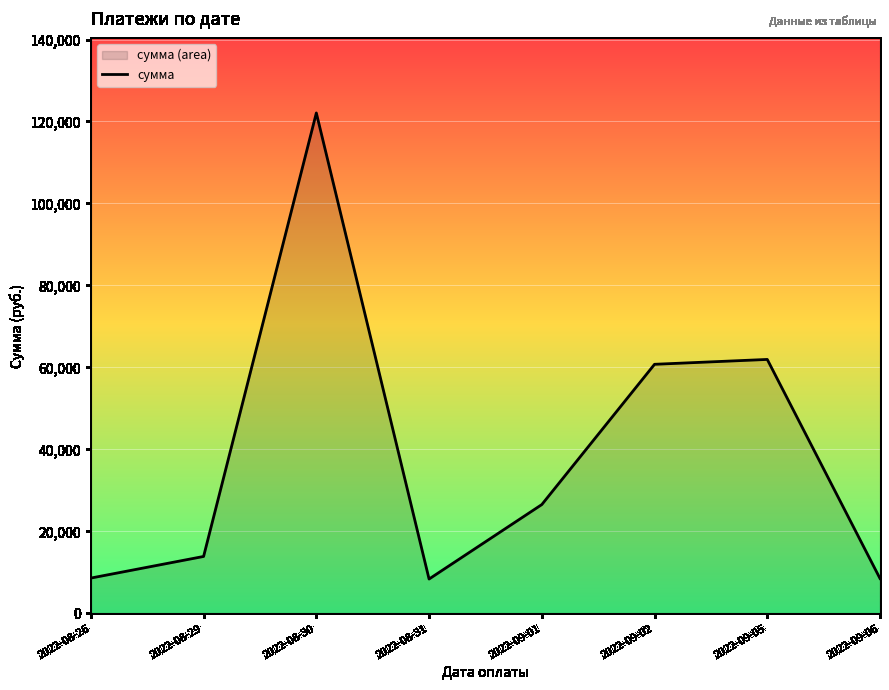

Reading left to right, what are all the values shown in this chart?

8614.4	13885.9	122082.3	8378.1	26543.0	60764.1	61951.2	8505.2